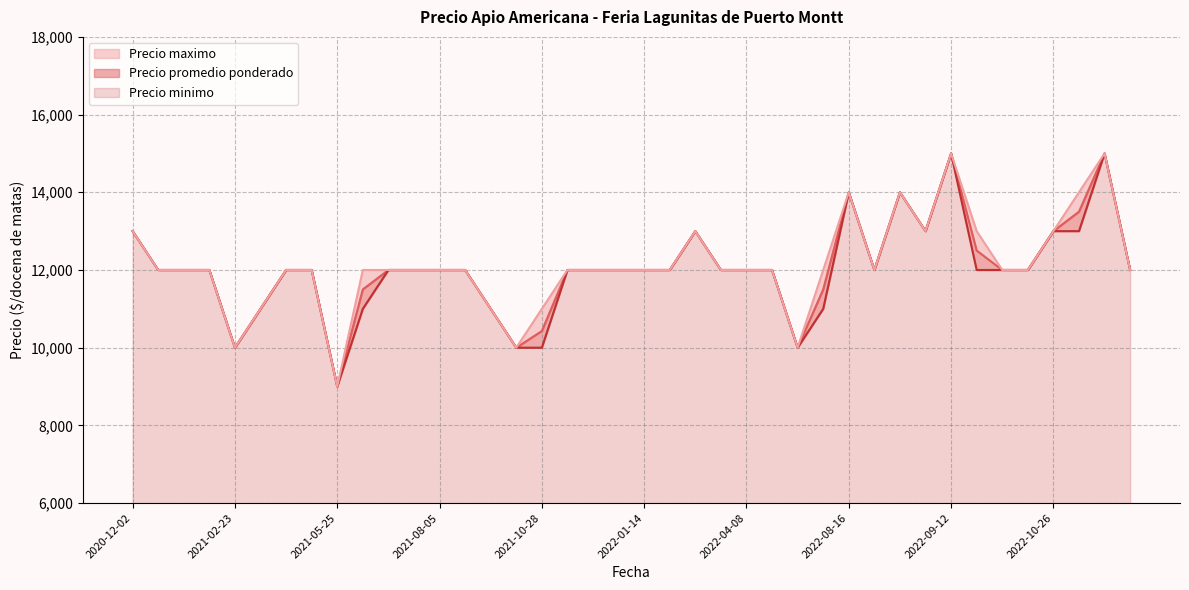

What are all the series names shown in the legend?

Precio maximo, Precio promedio ponderado, Precio minimo